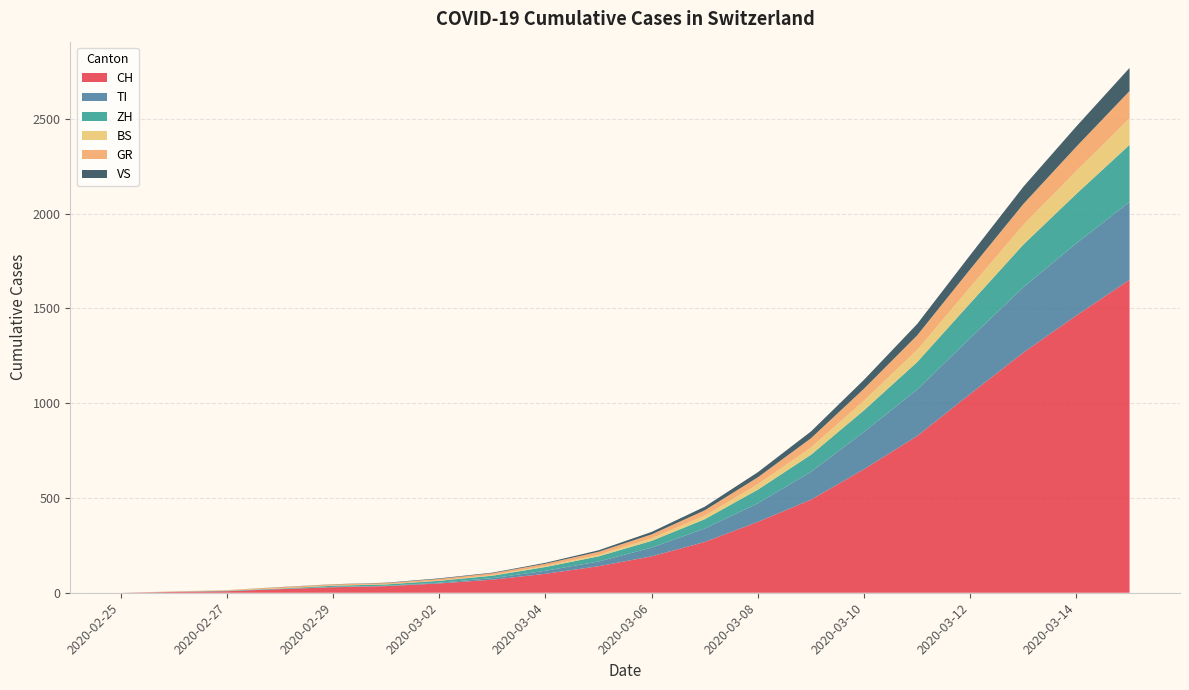

Reading right to left, transcribe all the data shown in this chart.

CH: 1651	1463	1267	1049	827	652	491	374	268	192	140	100	69	49	35	29	19	8	4	0
TI: 411	381	345	295	245	197	147	98	71	46	25	16	8	4	2	2	1	1	1	0
ZH: 301	261	225	184	145	114	90	72	49	36	27	20	13	10	7	6	2	2	0	0
BS: 139	121	104	84	64	51	38	28	19	13	8	5	3	1	1	1	1	1	0	0
GR: 145	128	110	95	77	63	49	37	28	21	16	12	10	9	6	6	6	2	2	0
VS: 122	107	91	75	60	47	36	27	19	13	8	5	3	3	2	1	1	0	0	0